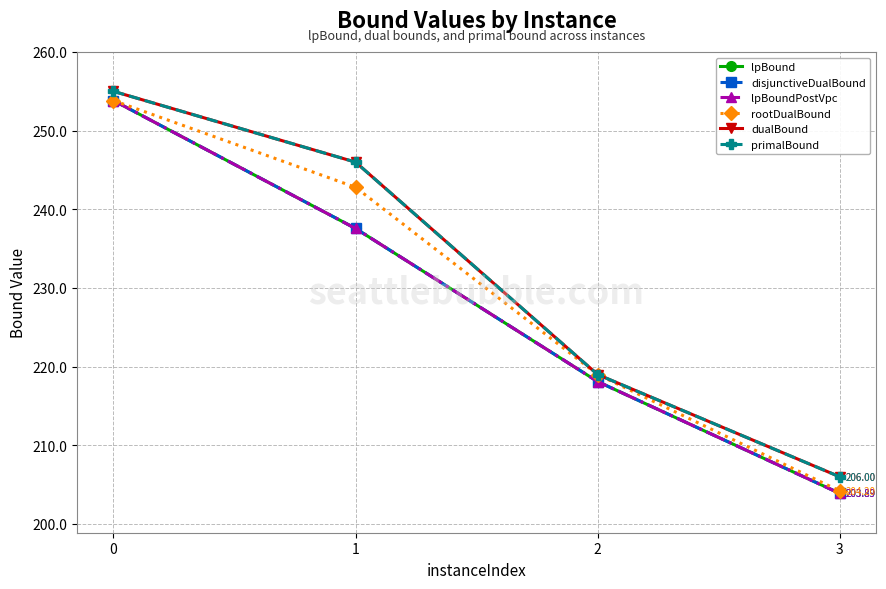

Reading left to right, extract all data points from this chart.

lpBound: 0=253.8	1=237.6	2=218.1	3=203.9
disjunctiveDualBound: 0=253.8	1=237.6	2=218.1	3=203.9
lpBoundPostVpc: 0=253.8	1=237.6	2=218.1	3=203.9
rootDualBound: 0=253.8	1=242.8	2=219.0	3=204.2
dualBound: 0=255.0	1=246.0	2=219.0	3=206.0
primalBound: 0=255.0	1=246.0	2=219.0	3=206.0